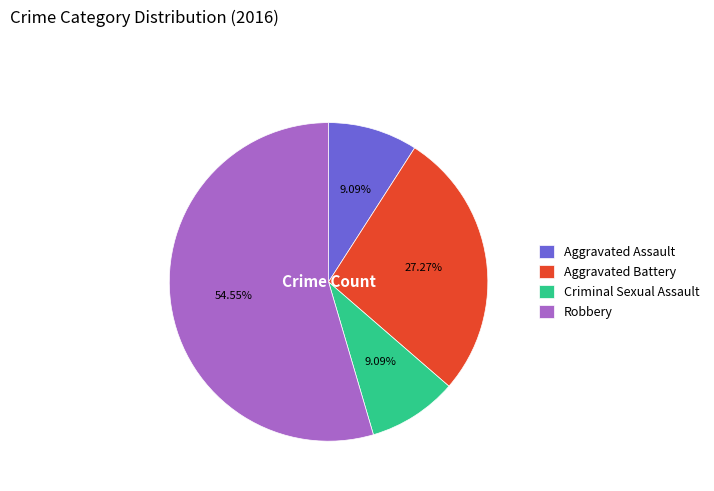

To the nearest percent, what is the difference between the largest and smallest slice percentages?

45%